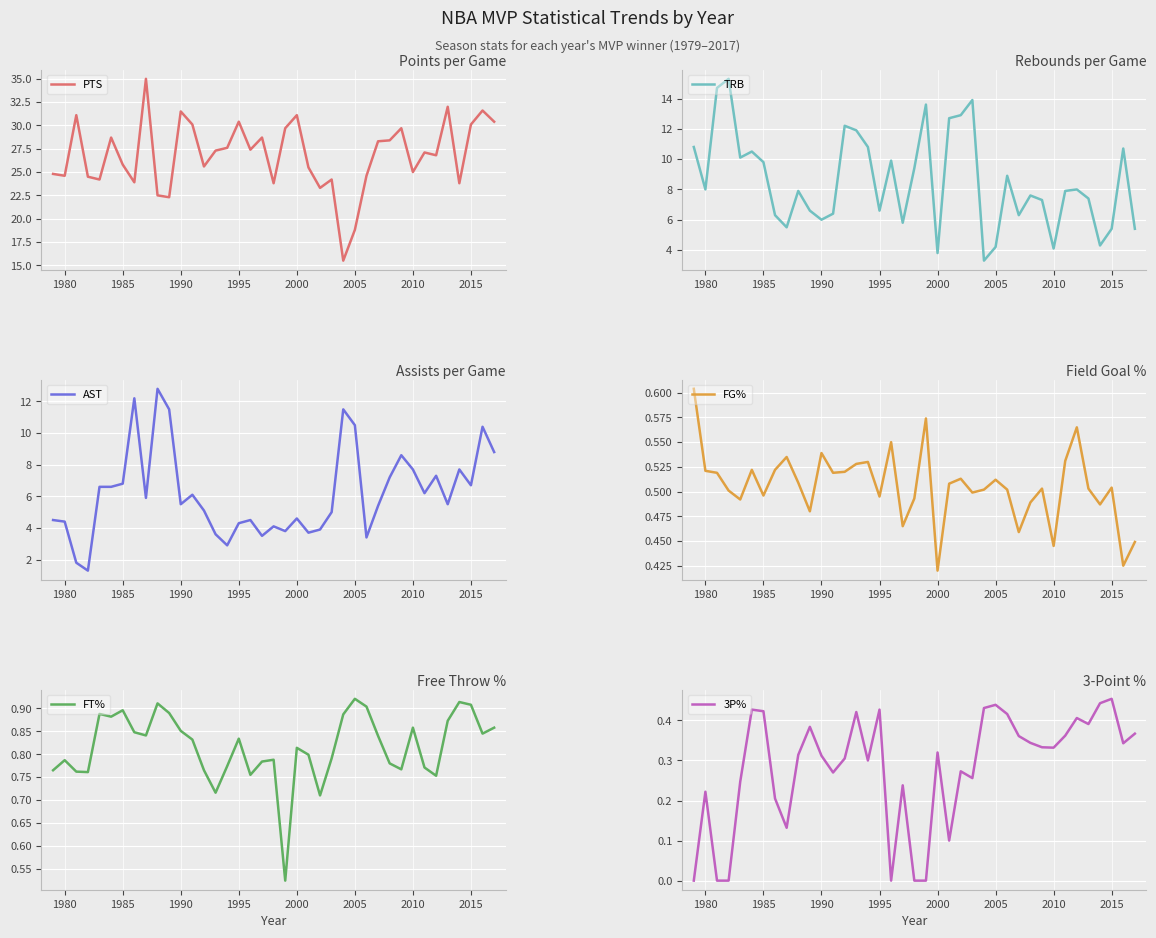

Where is FG% nearest to the value 0?

2000